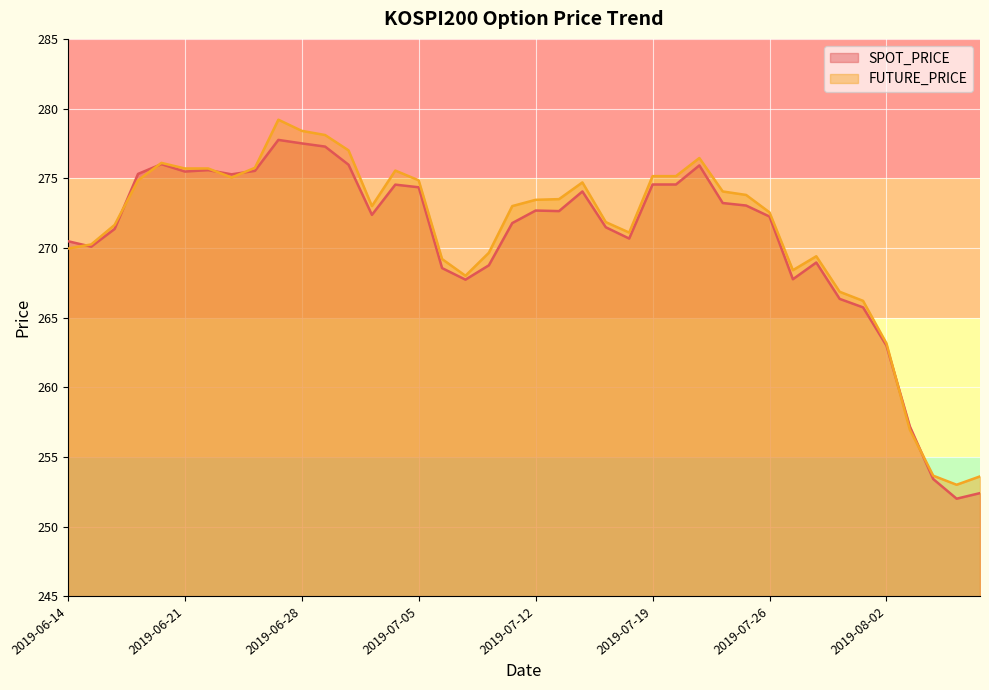

In FUTURE_PRICE, how many points are lower than both neighbors (excluding endpoints)?

6